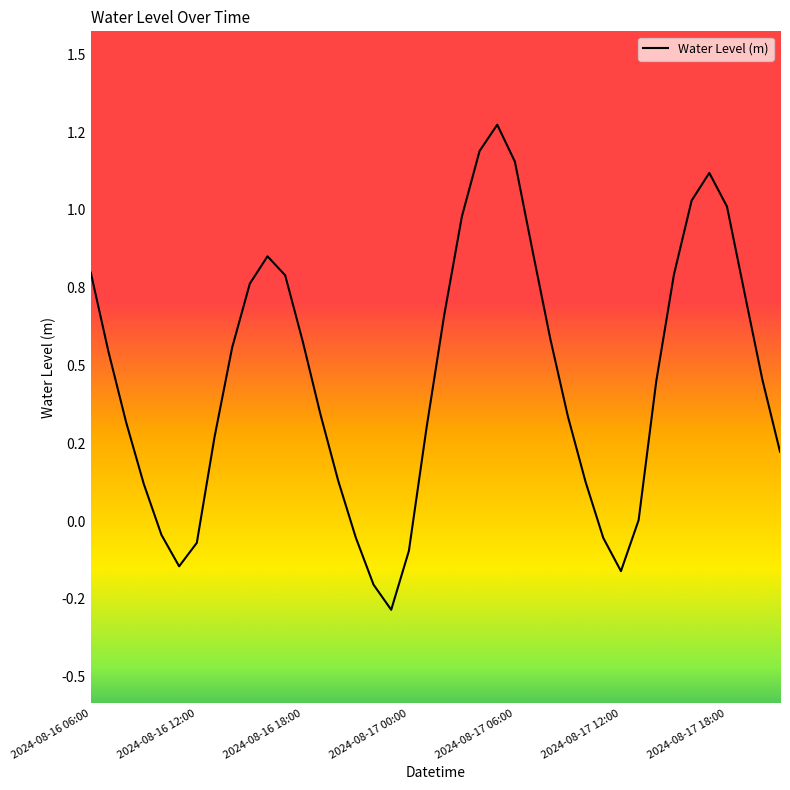

Is this an area chart (filled region under the line)?

No